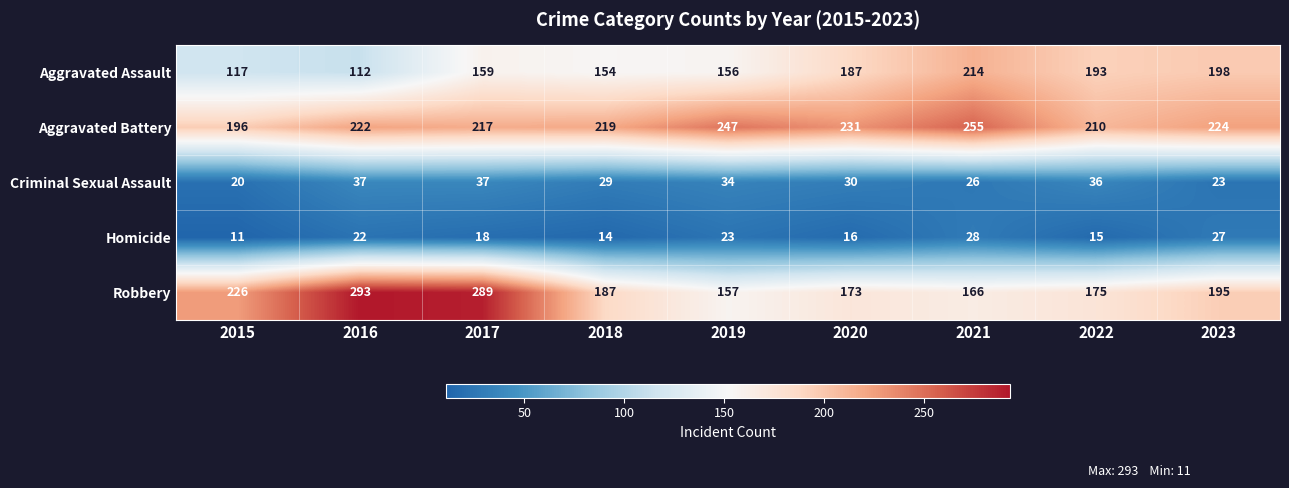

Which category has the lowest value across all series?

2015